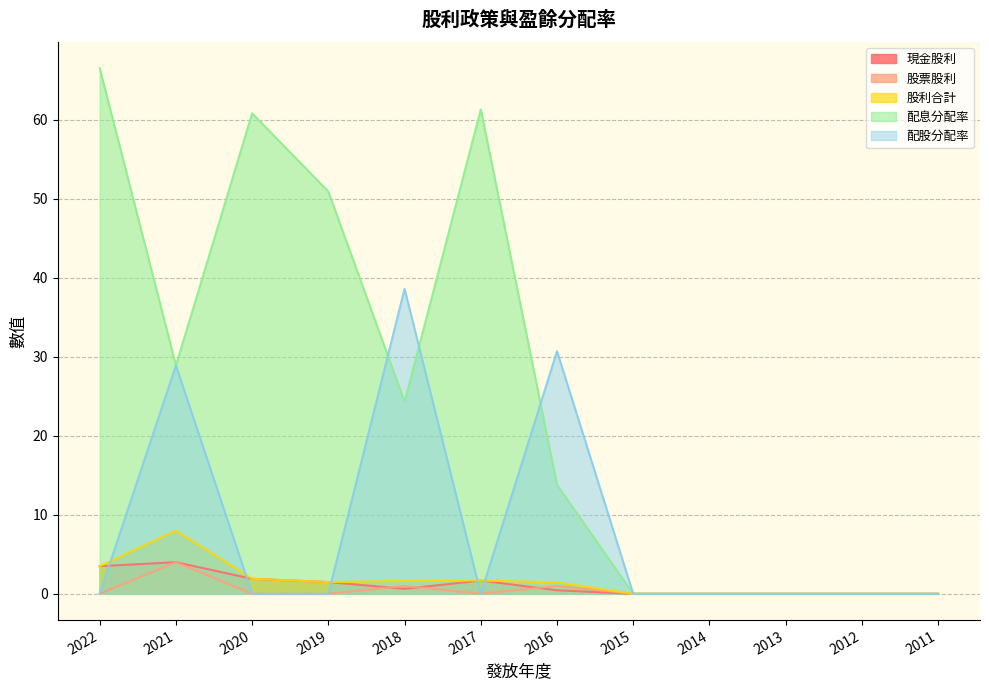

Where is 股利合計 nearest to the value 4?

2022